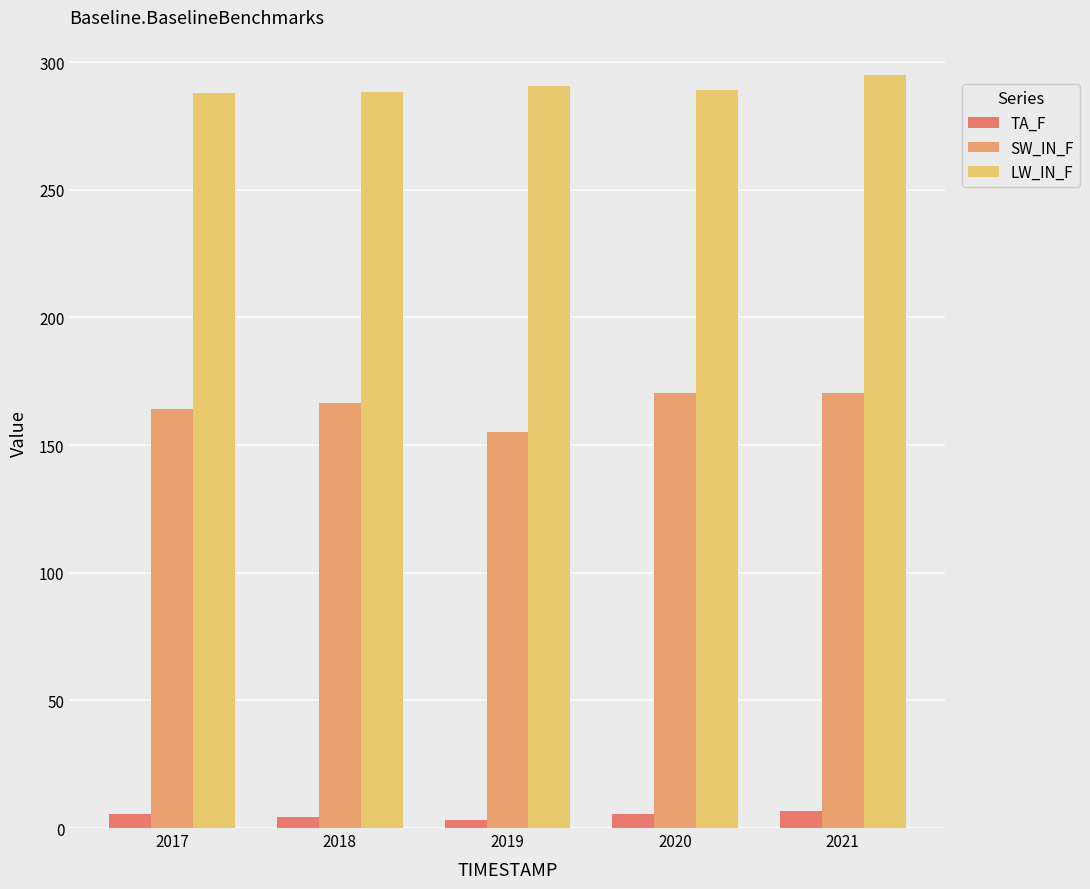

What is the difference between the maximum and second lowest values in the TA_F series?

2.6